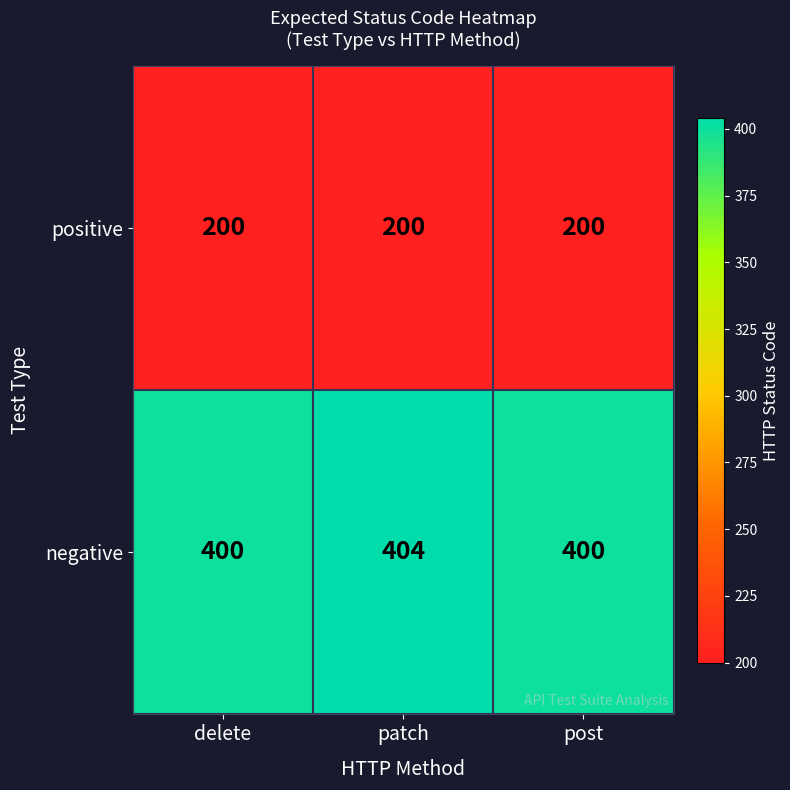

At how many categories does at least one series exceed 271?

3